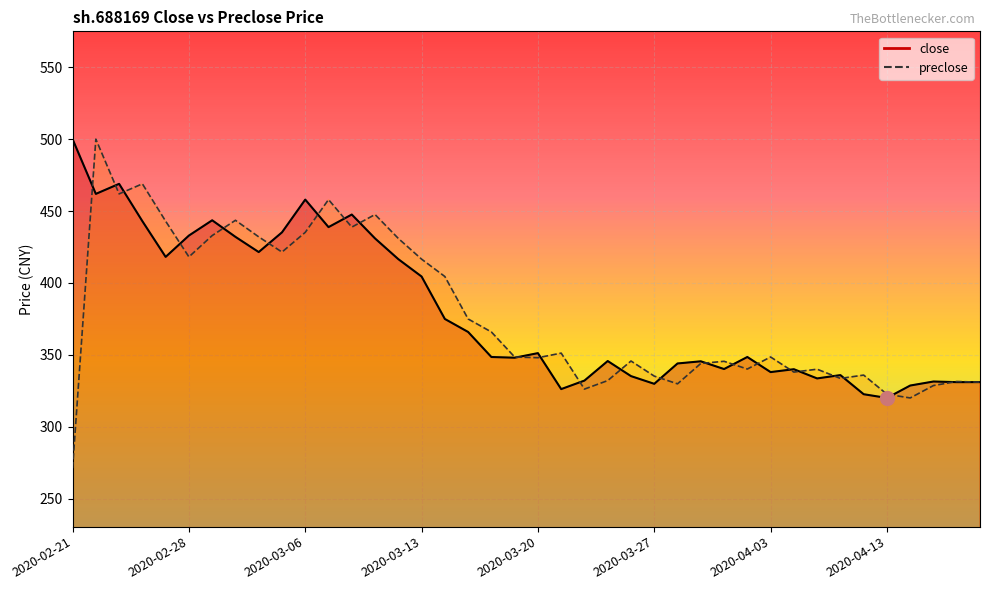

True or false: close and preclose cross at least once.

True